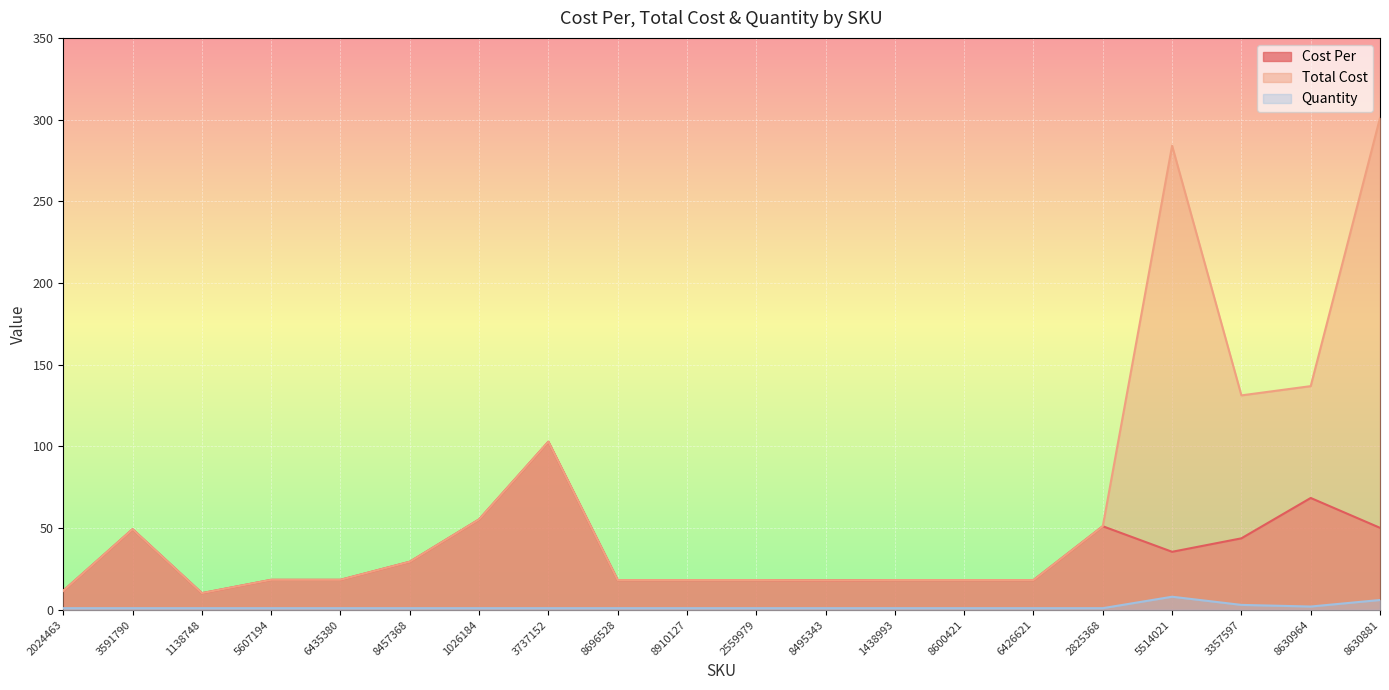

True or false: Quantity and Total Cost cross at least once.

False